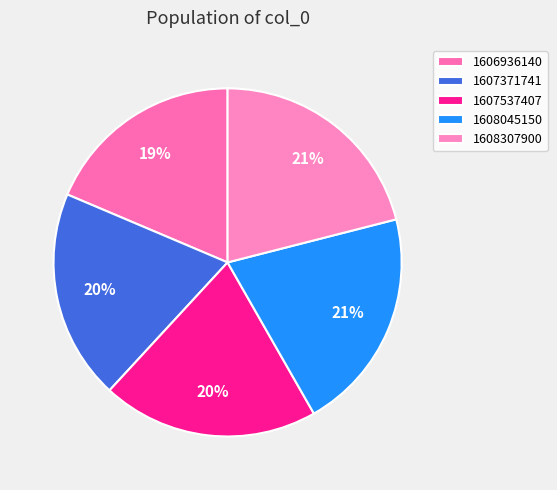

Rank the categories by value from highest to lowest.

1608307900, 1608045150, 1607537407, 1607371741, 1606936140